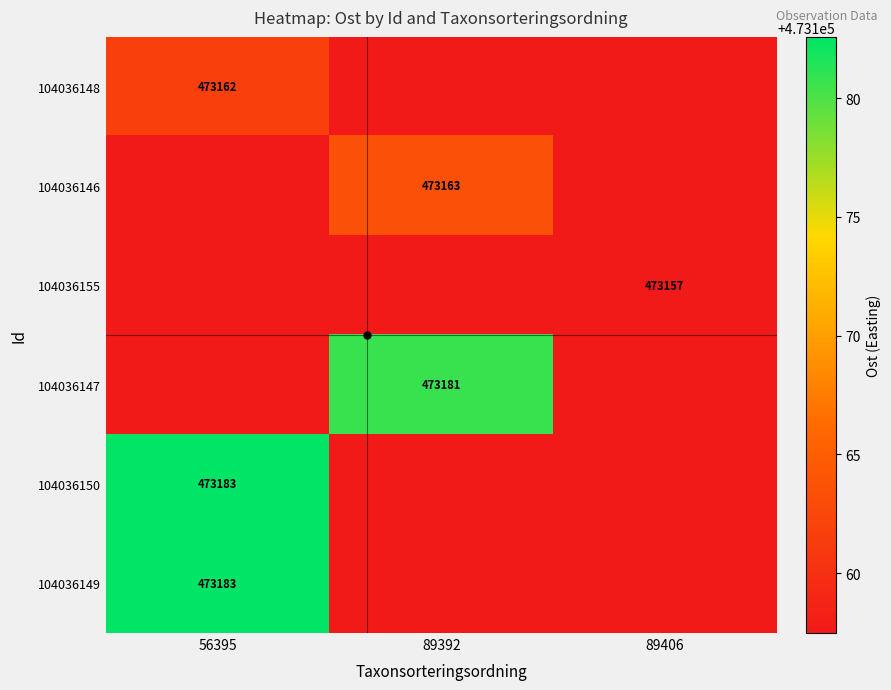

Which category has the highest value across all series?

56395